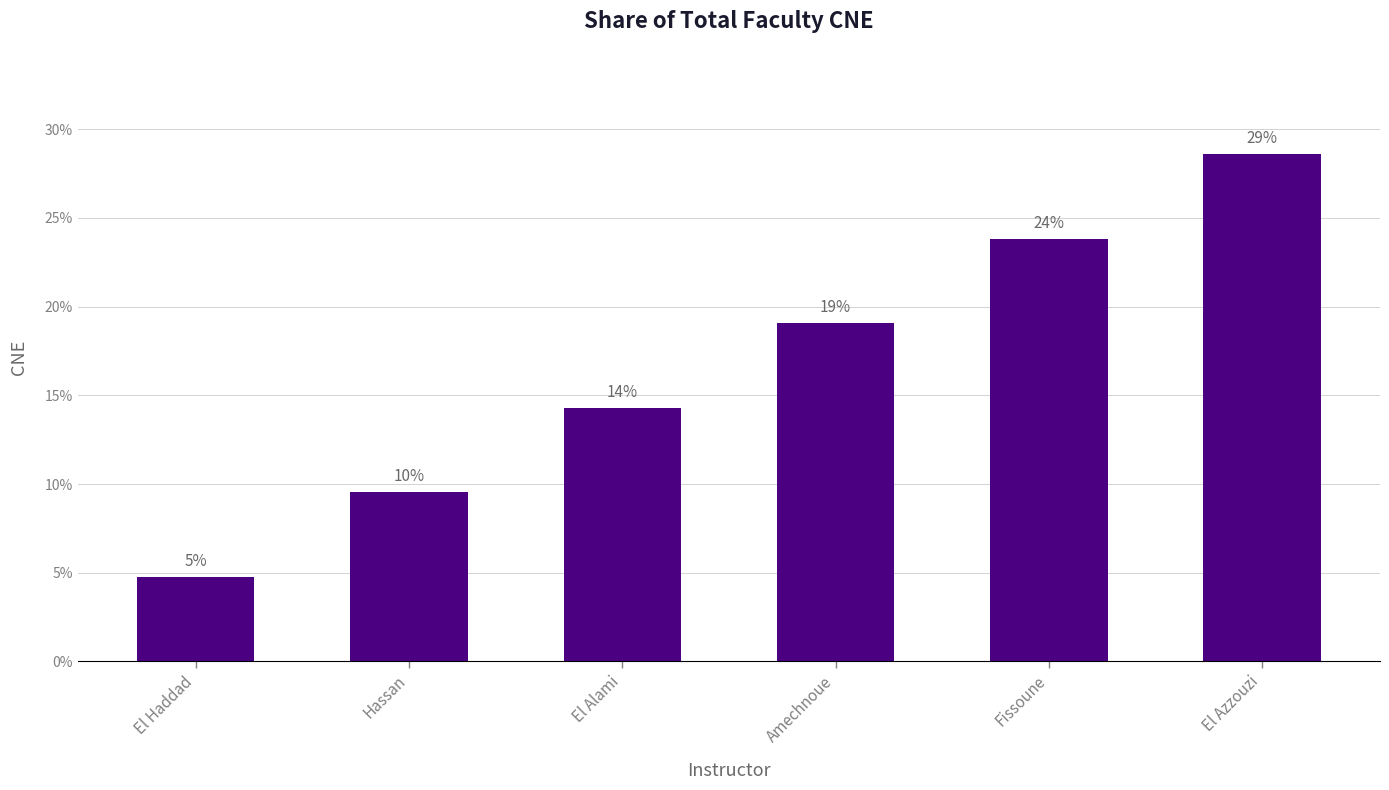

Are the bars horizontal?

No